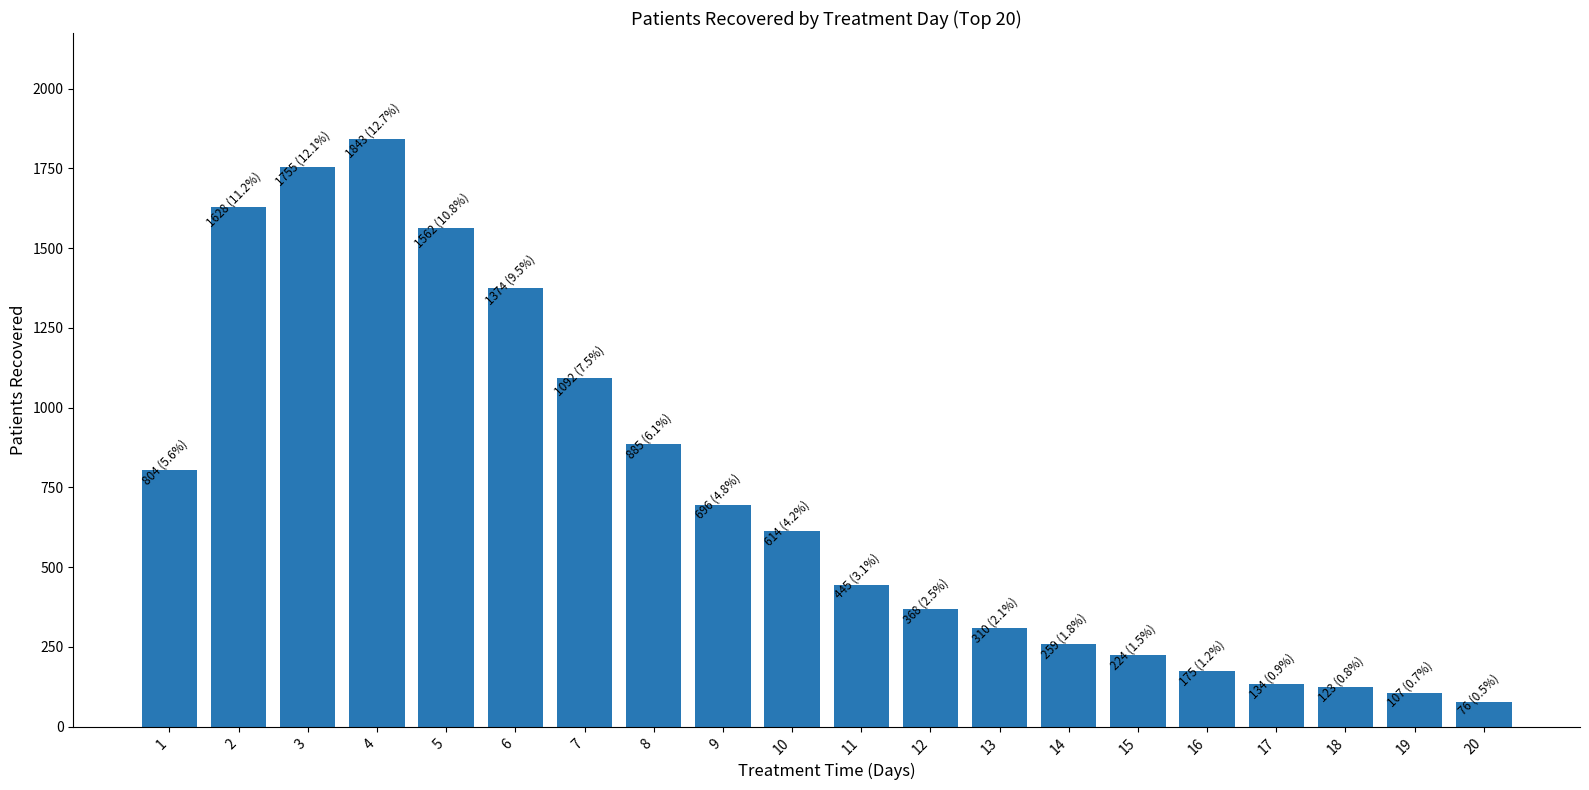

What is the difference between the second highest and second lowest values?

1648